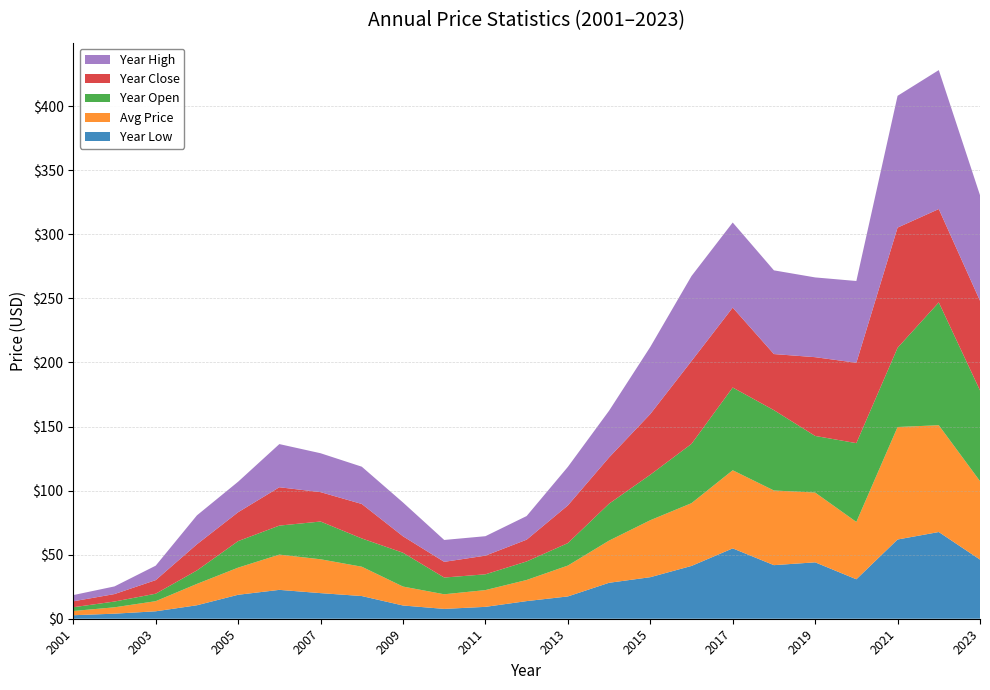

Reading right to left, list all the values displayed in this chart.

price: 61.2	83.4	87.8	44.8	54.5	58.3	61.0	49.0	44.5	32.9	24.1	16.5	13.1	11.4	14.8	22.9	26.4	27.5	21.2	16.7	7.9	5.0	3.3
year_low: 46.2	67.7	61.8	30.8	44.0	41.8	54.9	41.2	32.4	28.1	17.4	13.8	9.3	7.7	10.3	17.7	20.0	22.5	18.7	10.5	5.8	3.9	2.7
year_open: 70.8	95.9	61.8	61.5	44.2	62.7	64.6	46.3	35.5	28.8	17.5	14.5	12.3	13.1	26.4	22.1	29.5	22.6	20.7	10.5	5.8	4.5	2.9
year_close: 70.0	72.9	93.8	62.7	61.5	43.8	62.4	64.6	47.4	36.1	29.4	17.0	14.6	12.3	12.8	26.9	22.9	29.9	22.5	20.4	10.6	5.8	4.6
year_high: 82.4	108.4	102.9	63.8	62.2	65.3	66.4	66.4	52.4	36.5	30.1	18.5	15.2	17.1	26.4	29.1	30.4	33.7	23.8	22.6	11.3	6.0	4.8